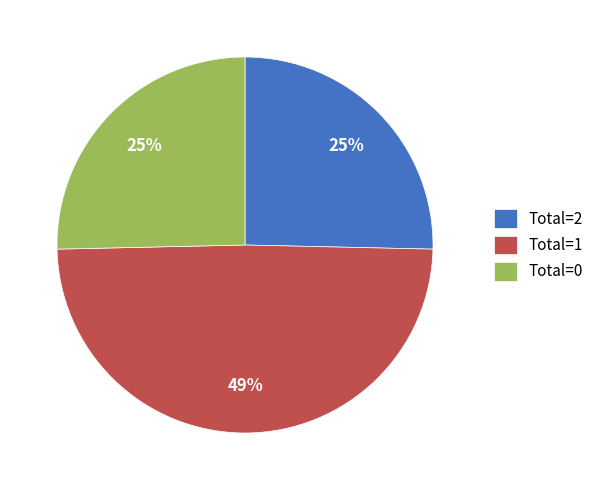

True or false: Total=2 accounts for 25% of the total.

True